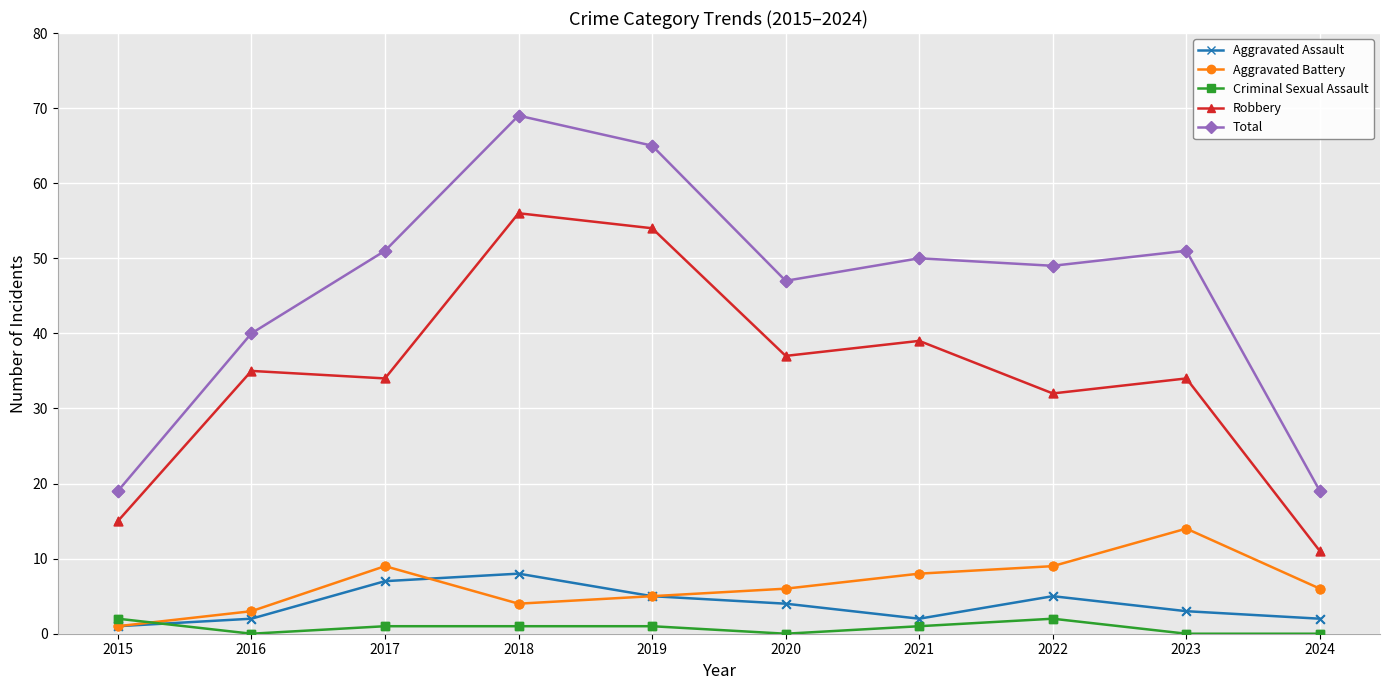

At how many categories does at least one series exceed 32?

8